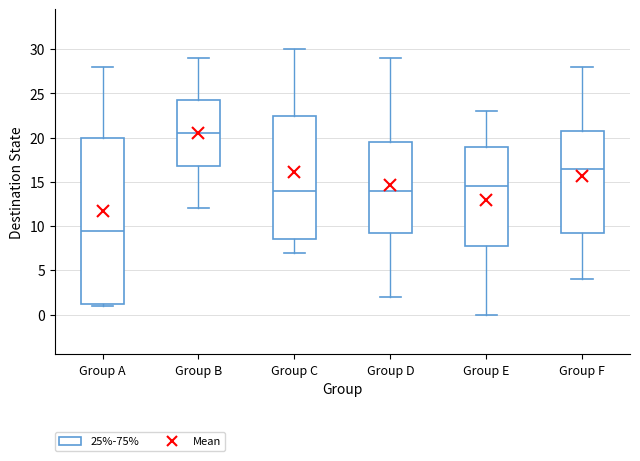

Reading left to right, read every box against the y-axis: the position of its median line, the range the box covers, and the ends of its whiskers. The values are not printed on the chart, so give them approximately, as read against the axis.

Group A: median 9.5, box 1.5 to 20.0, whiskers 1.0 to 28.0
Group B: median 20.5, box 17.0 to 24.5, whiskers 12.0 to 29.0
Group C: median 14.0, box 8.5 to 22.5, whiskers 7.0 to 30.0
Group D: median 14.0, box 9.5 to 19.5, whiskers 2.0 to 29.0
Group E: median 14.5, box 8.0 to 19.0, whiskers 0.0 to 23.0
Group F: median 16.5, box 9.5 to 21.0, whiskers 4.0 to 28.0